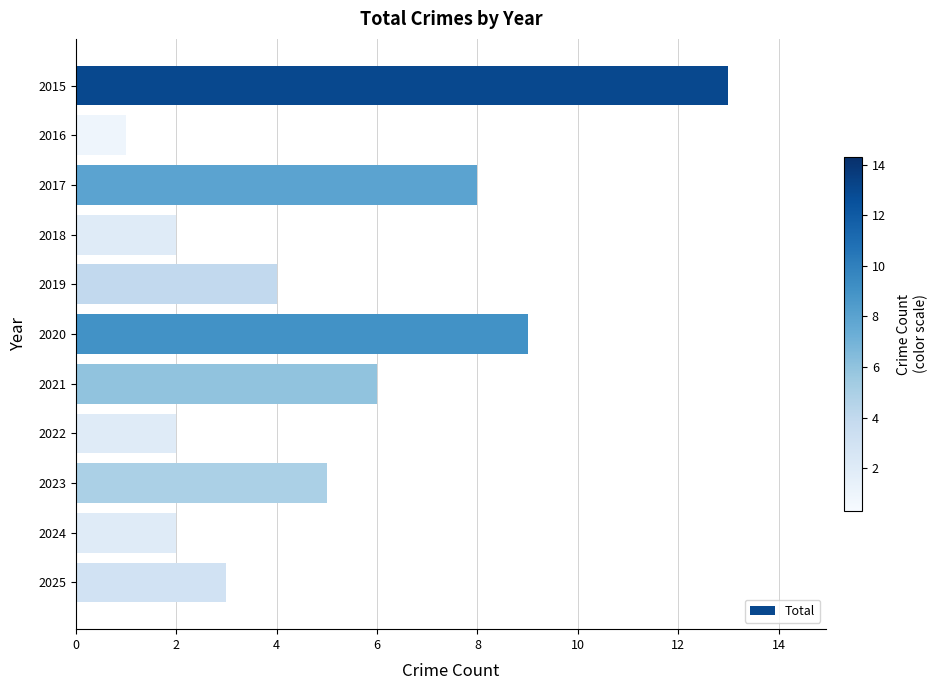

The value at 2020 is 9. True or false?

True